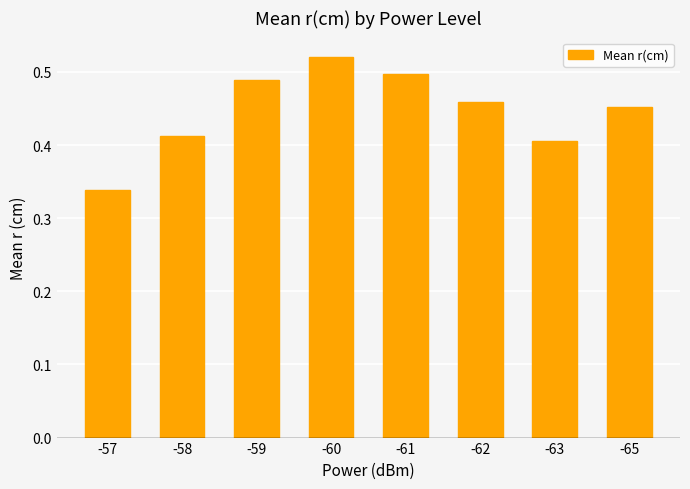

What is the sum of all values?

3.6